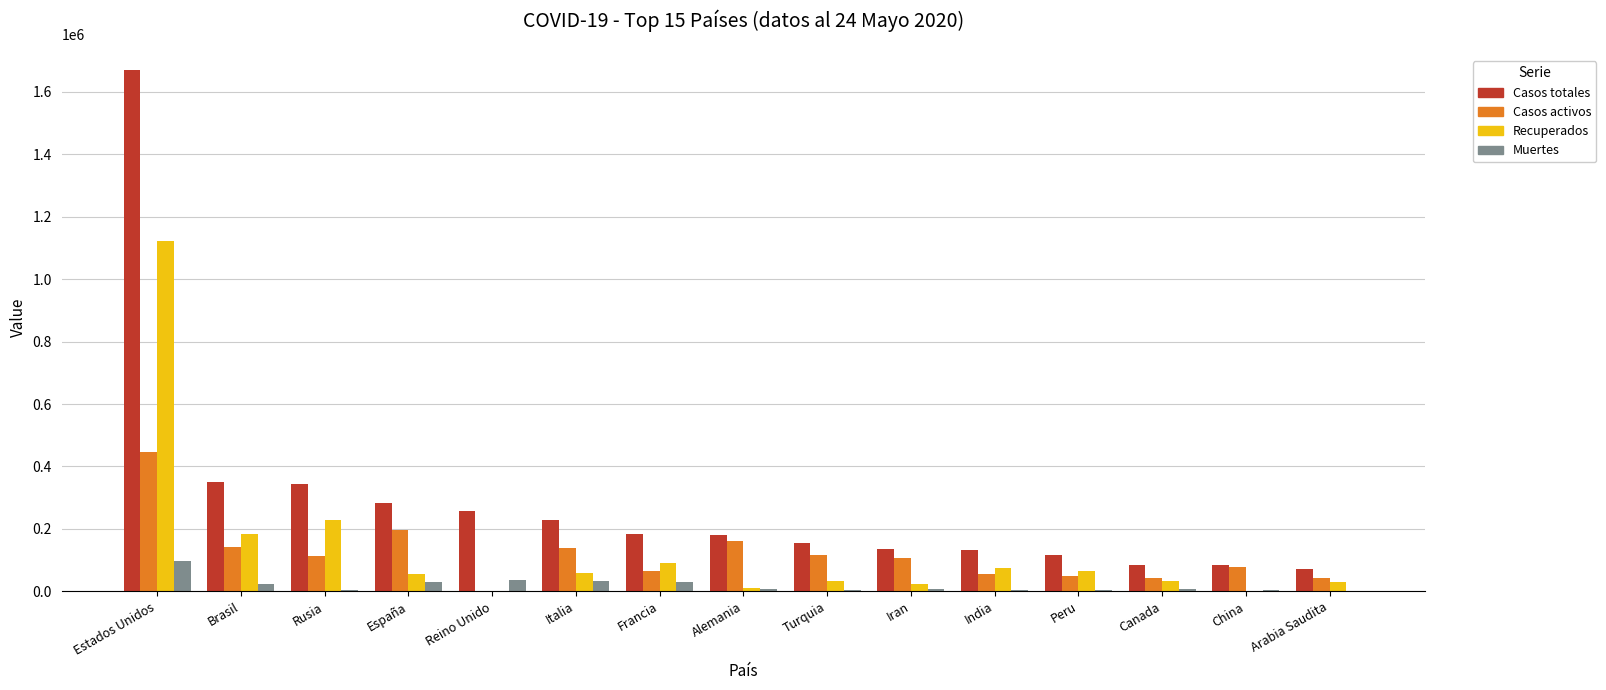

Which series has the largest total across all categories?

Casos totales